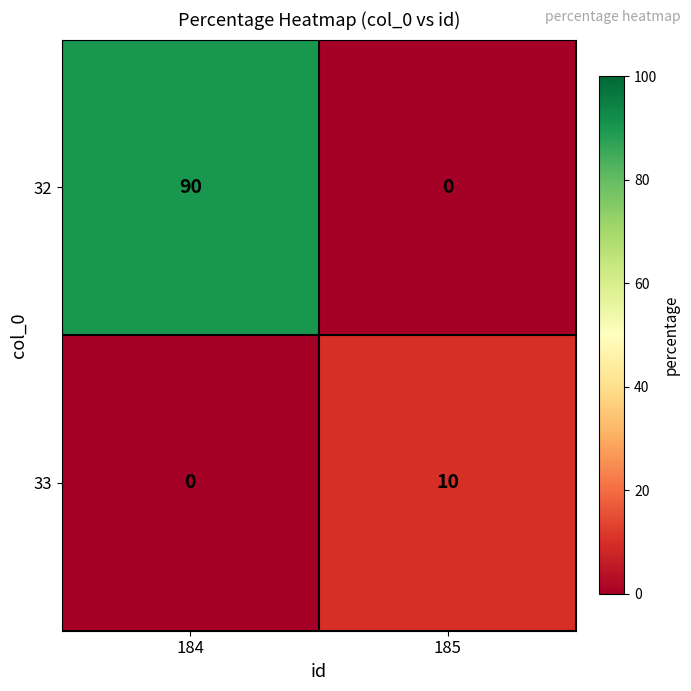

Count the number of categories in the chart.

2